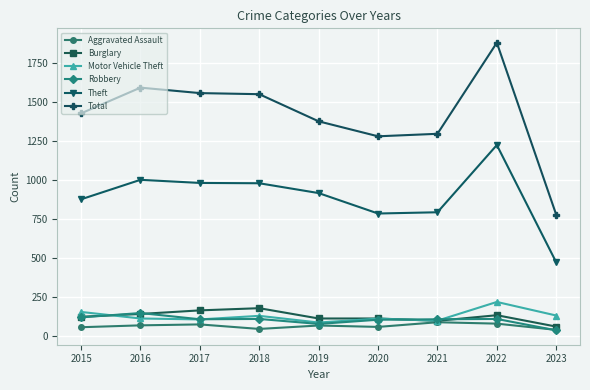

At which category does Theft reach its first local peak?

2016